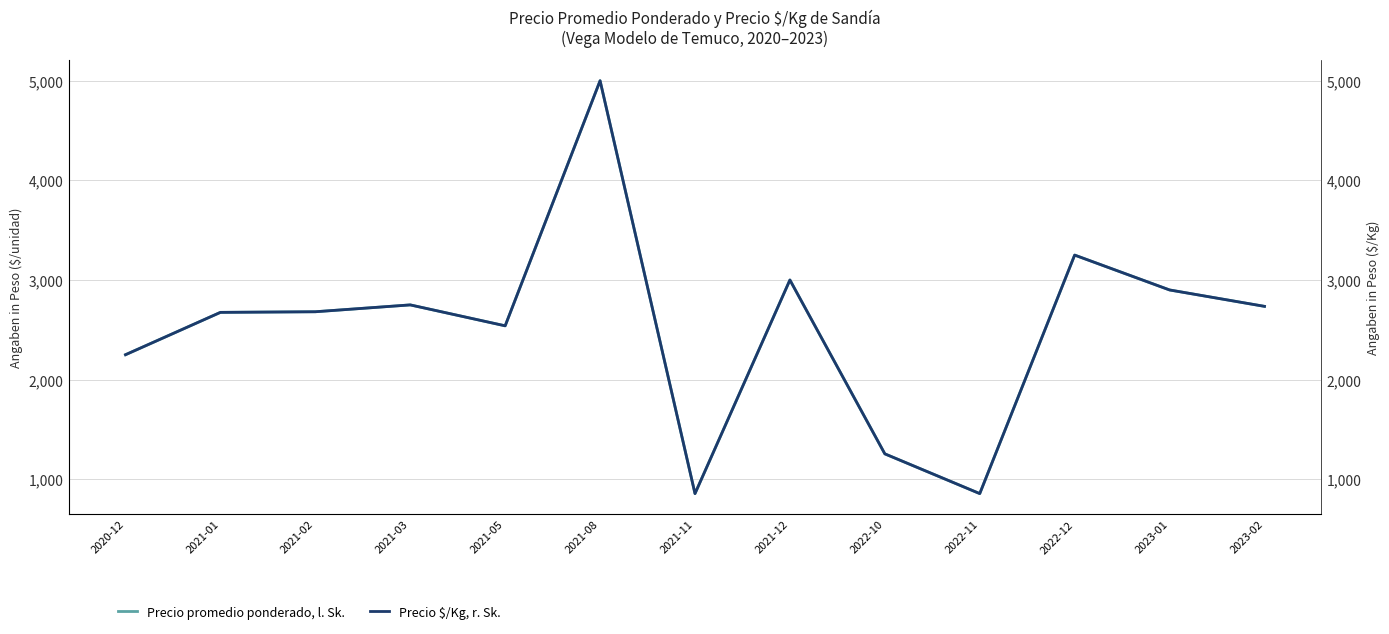

Is it true that Precio $/Kg, r. Sk. equals 1862.1 at 2022-10?

False